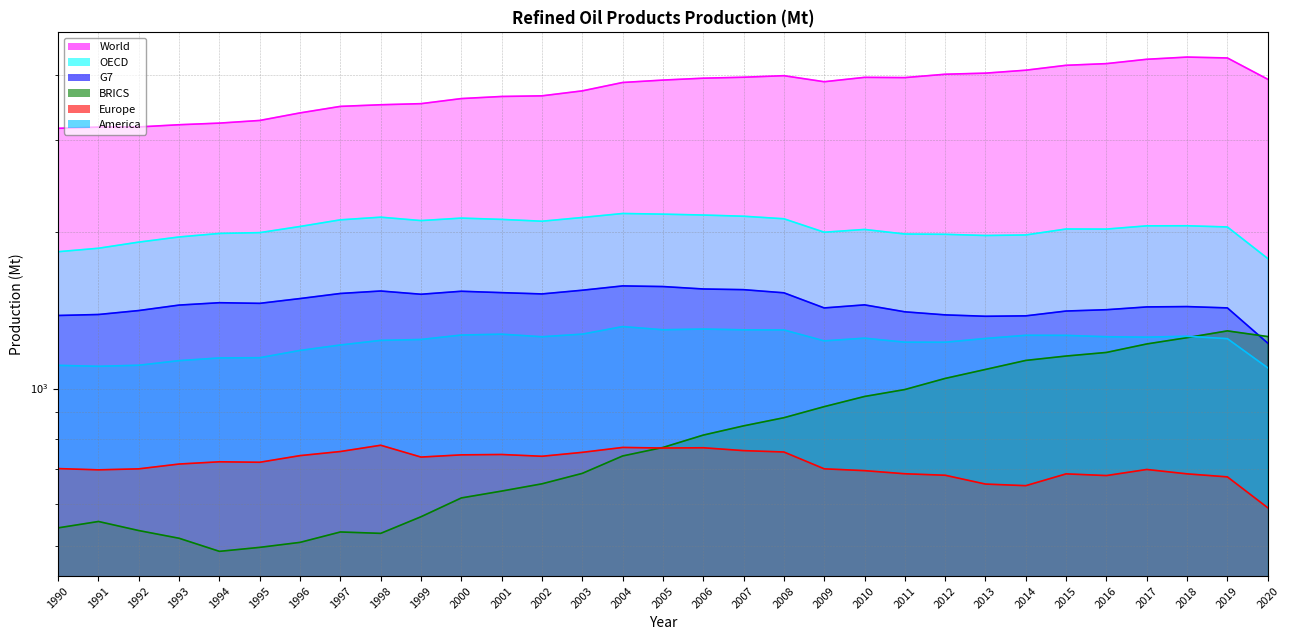

What is the sum of the G7 values at 1997 and 2014?

2900.6